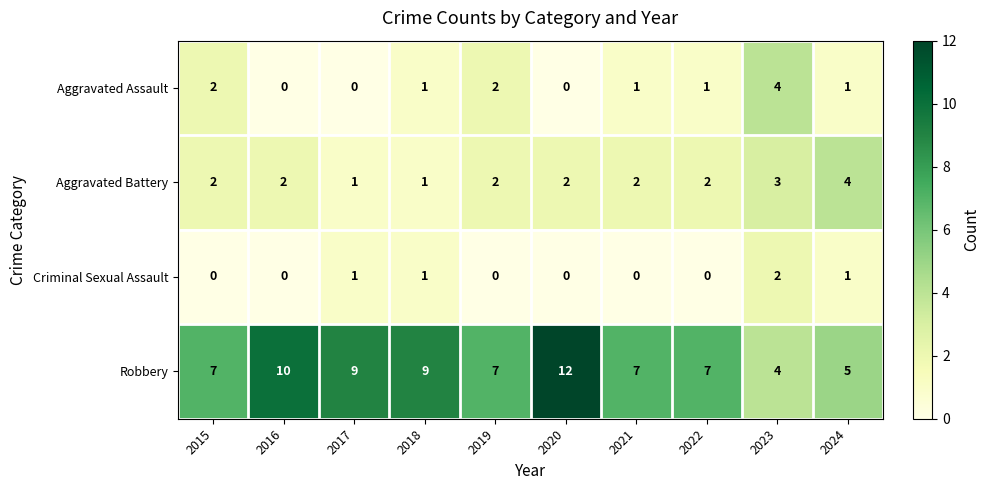

What is the spread (max minus min) of values at 2024?

4